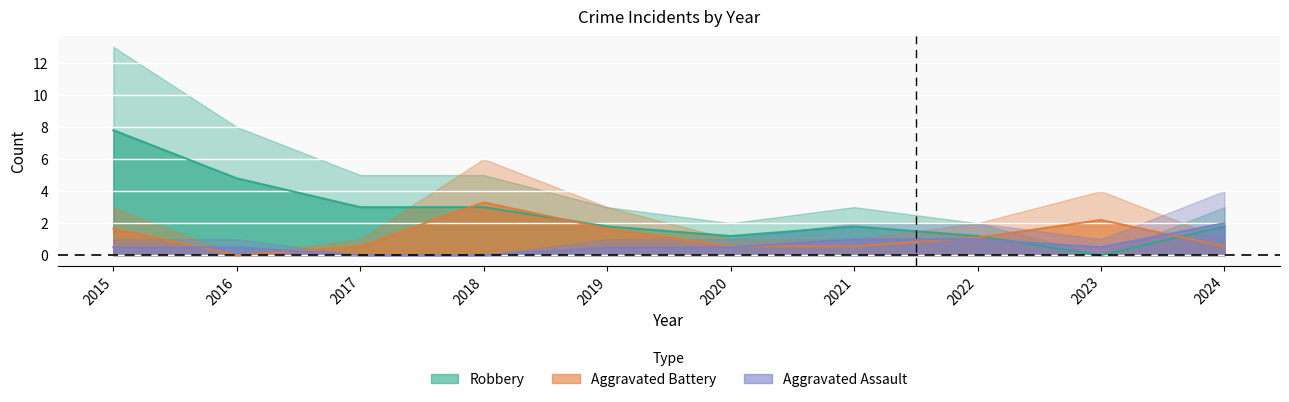

What is the difference between the highest and lowest values at 2024?

1.4